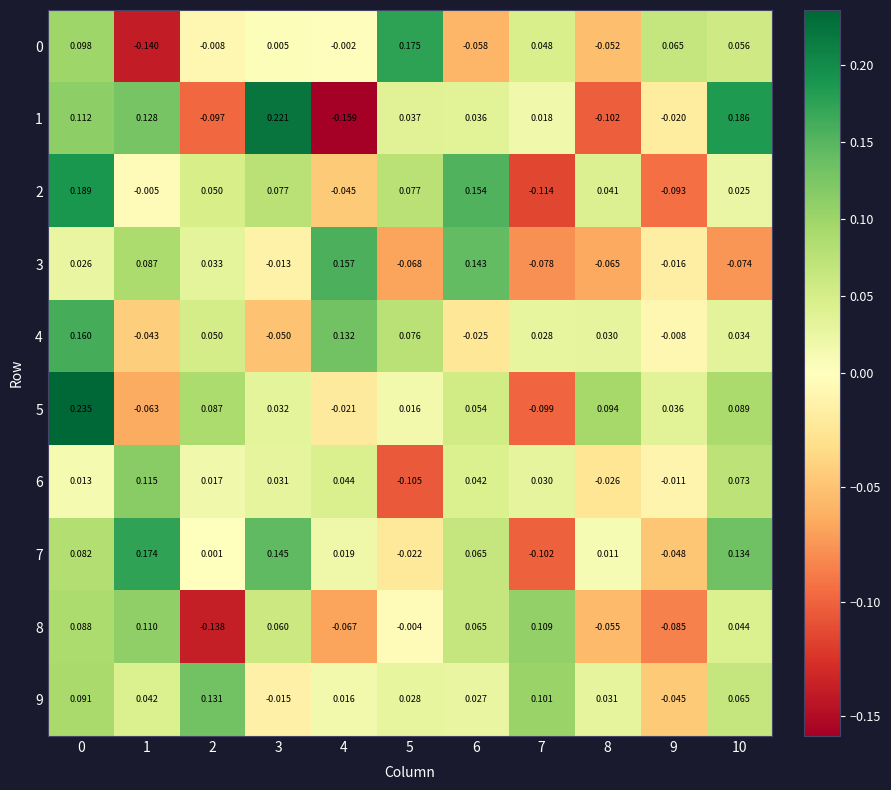

How many data points does each series have?

11